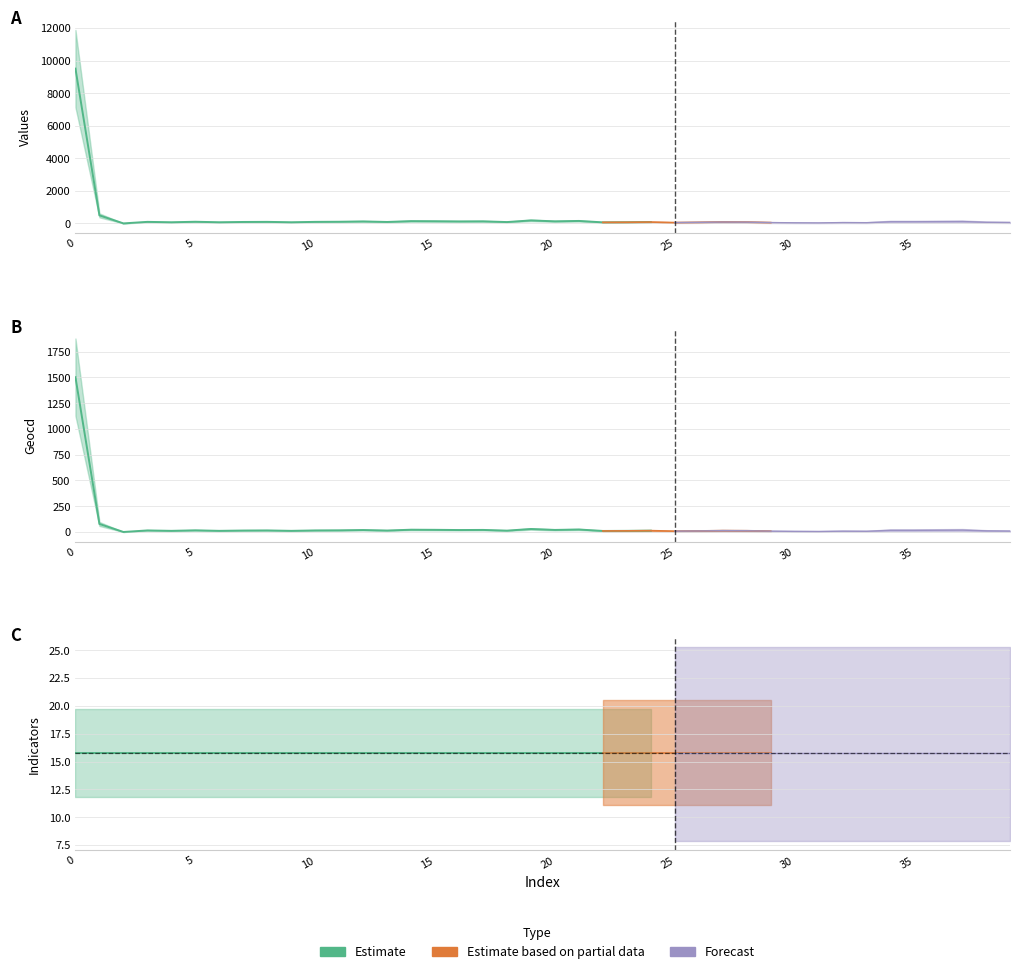

Which series has the largest range (max minus min)?

values